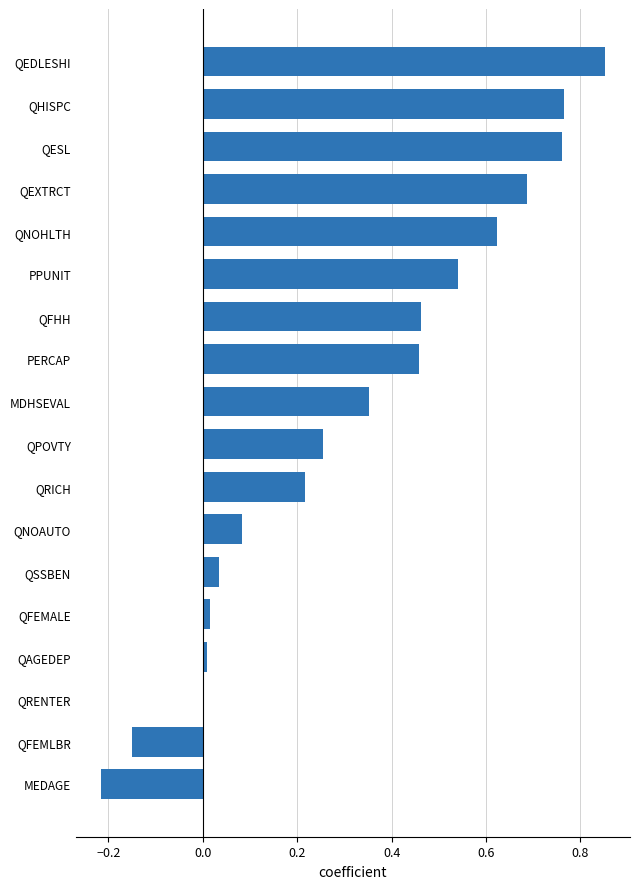

What is the sum of all values?

5.7